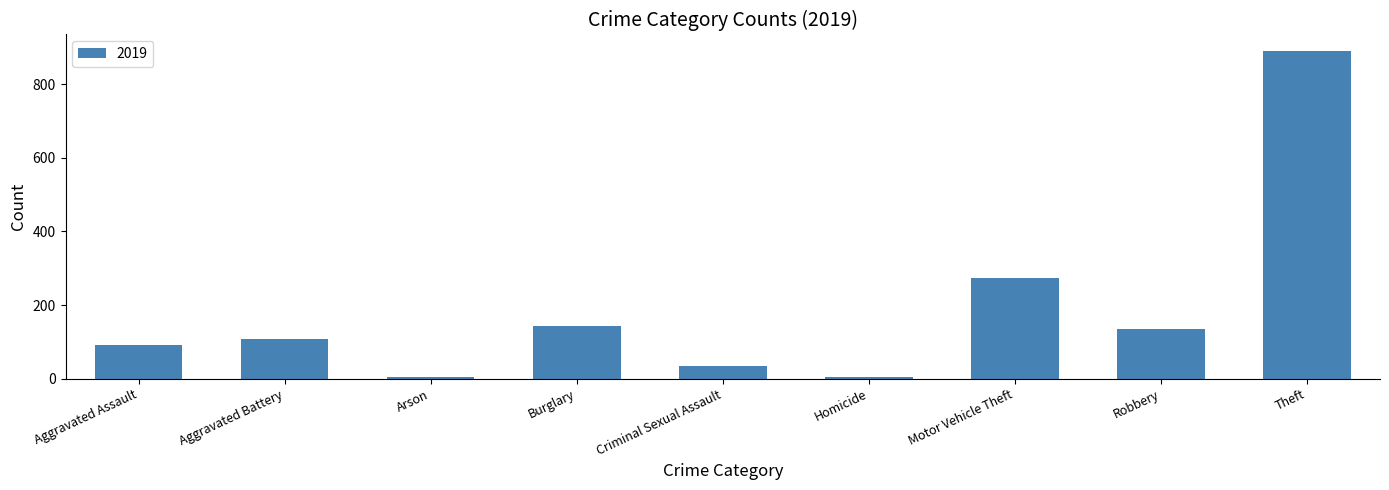

What is the change in value from Aggravated Assault to Motor Vehicle Theft?

+181